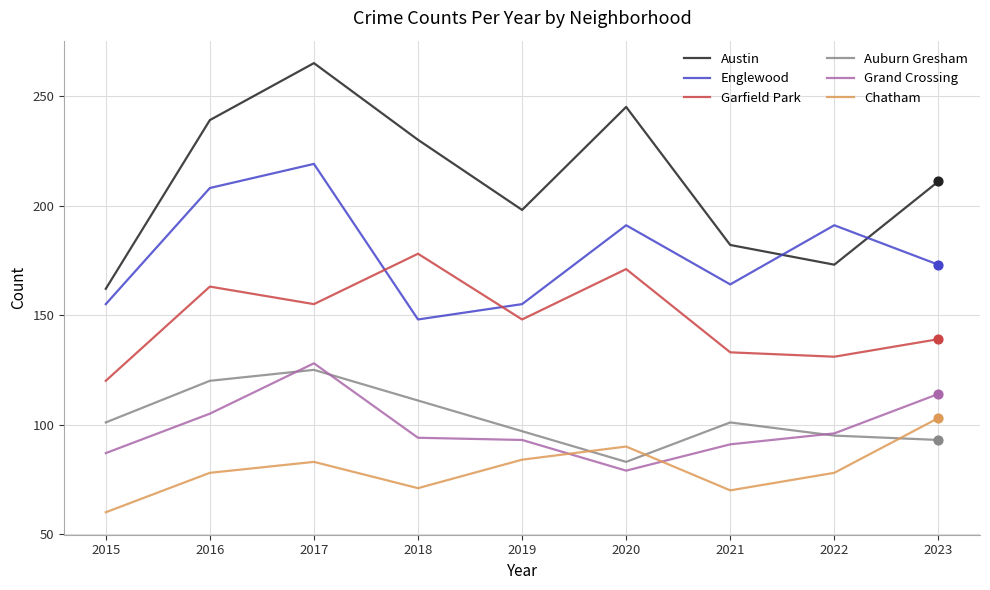

What is the total value across all series at 2015?

685